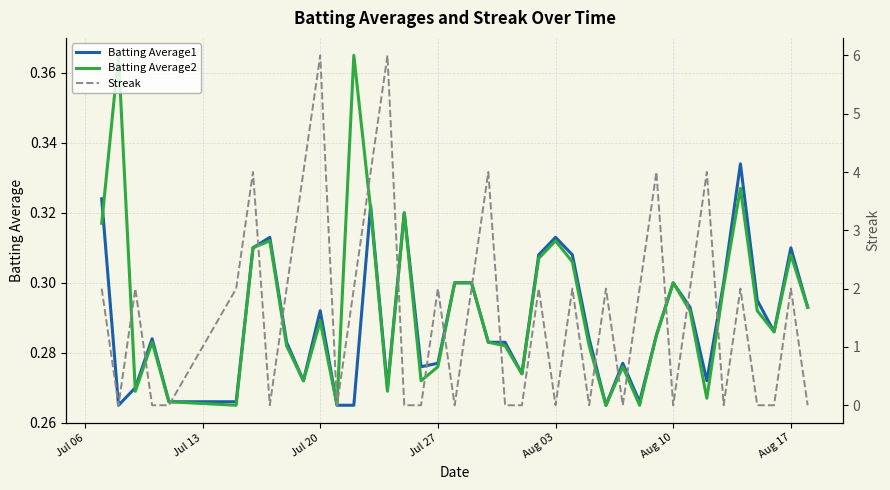

After their last crossing, which series has the higher values: Streak or Batting Average2?

Batting Average2